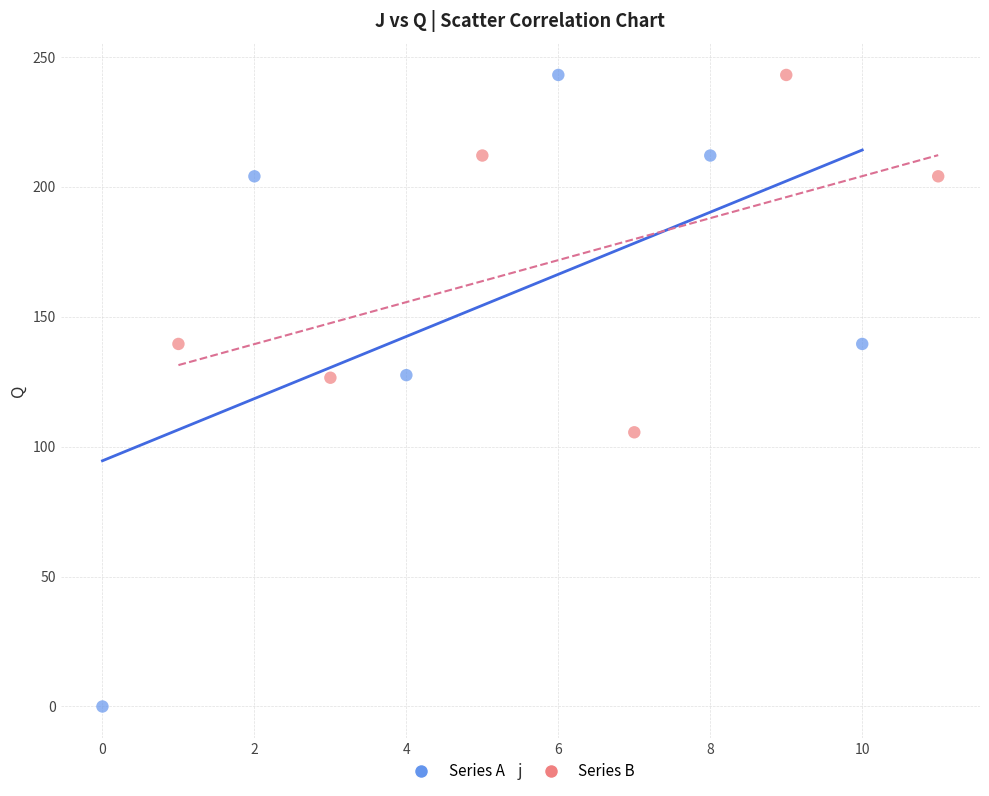

Which series has the largest Y range (max minus min)?

Series A